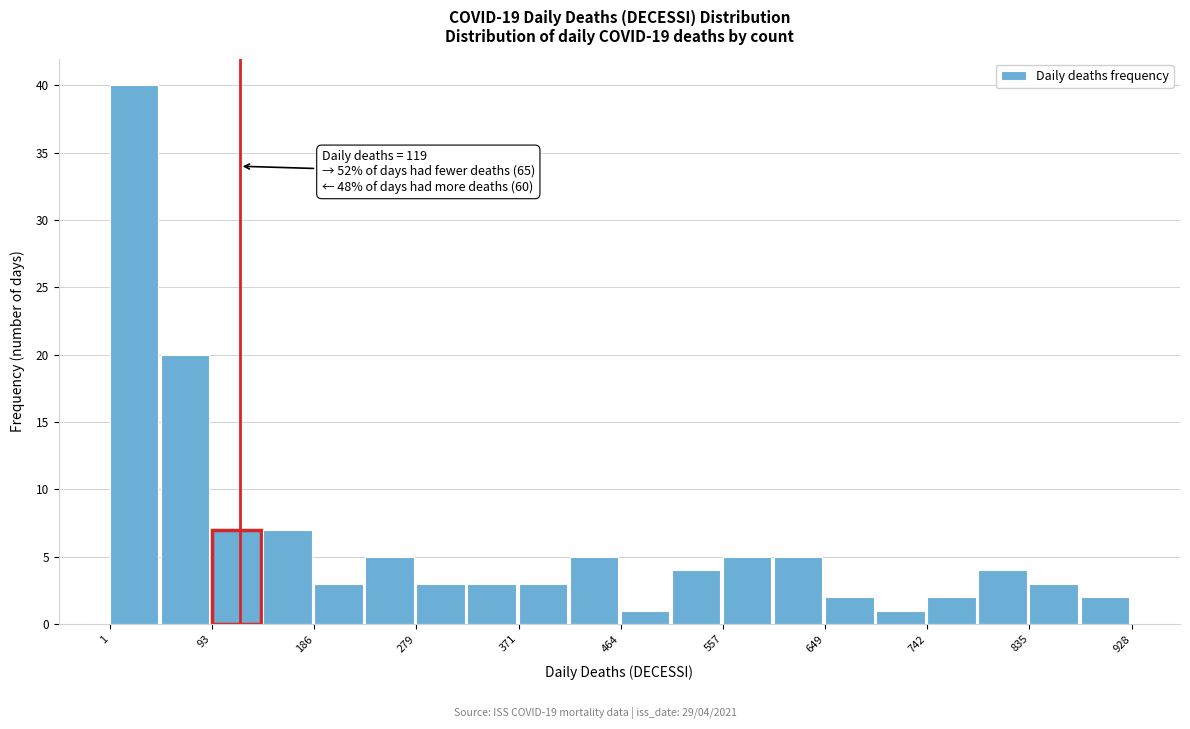

Over which range of the x-axis is the bar tallest?

0 to 50